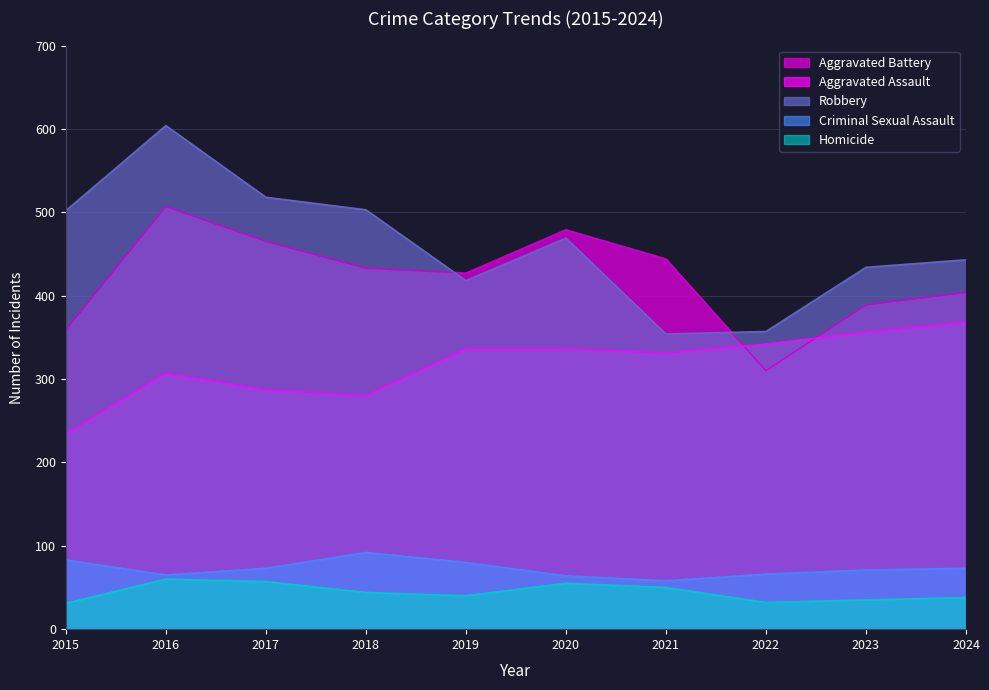

At which category is the sum across all series the highest?

2016